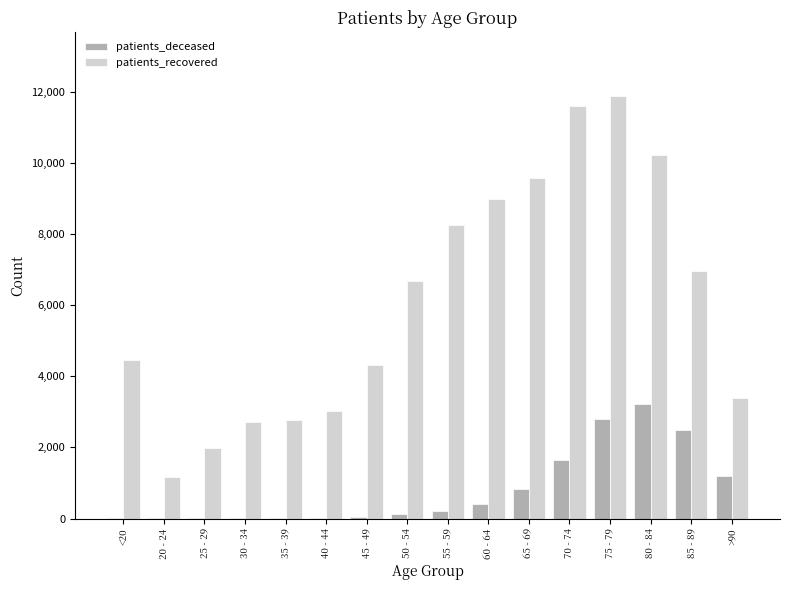

How many series are shown in this chart?

2